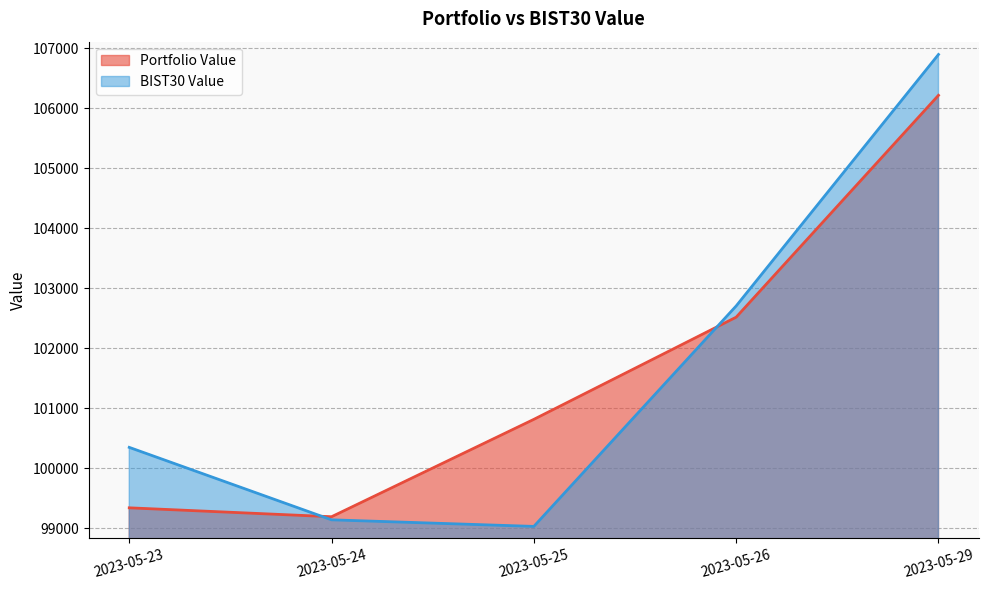

How many intersections are there between Portfolio Value and BIST30 Value?

2